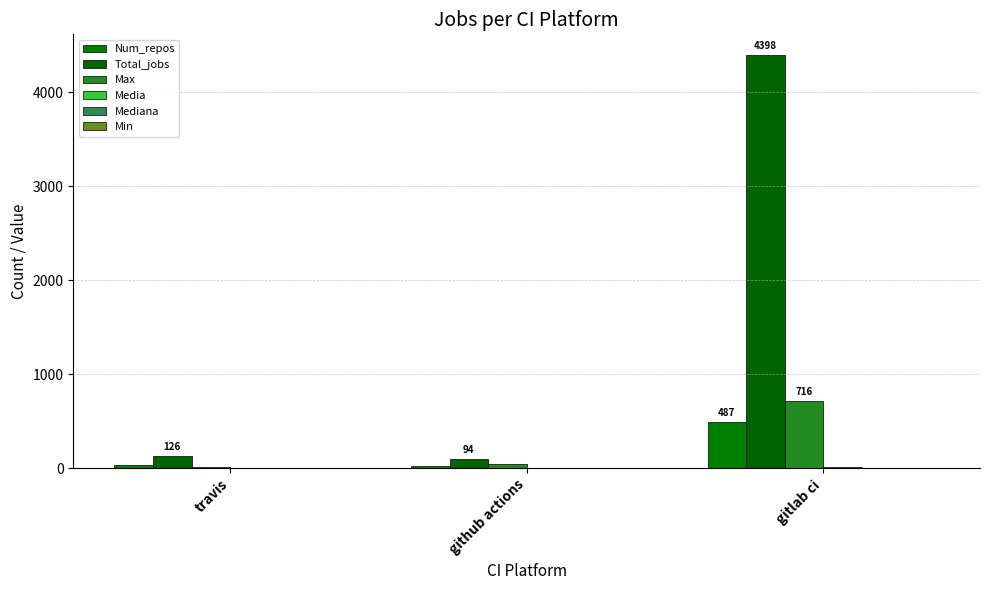

Which series has the largest total across all categories?

Total_jobs